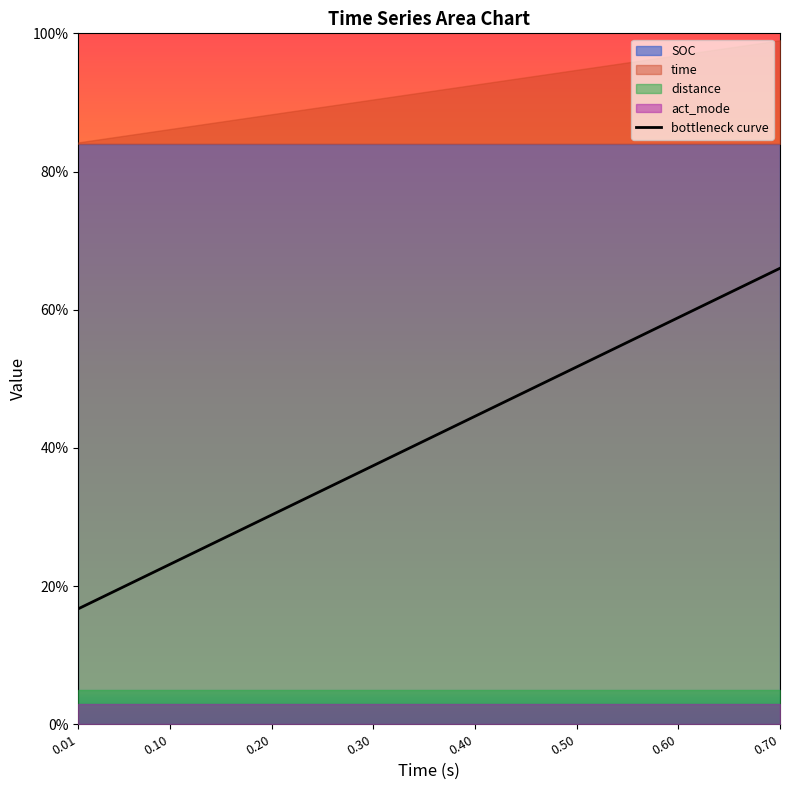

What is the maximum value for bottleneck curve?

66.0